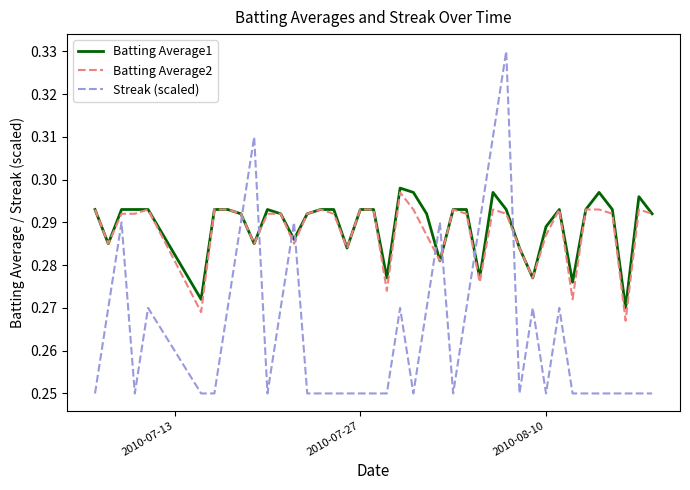

Which series has the widest spread of values?

Streak (scaled)